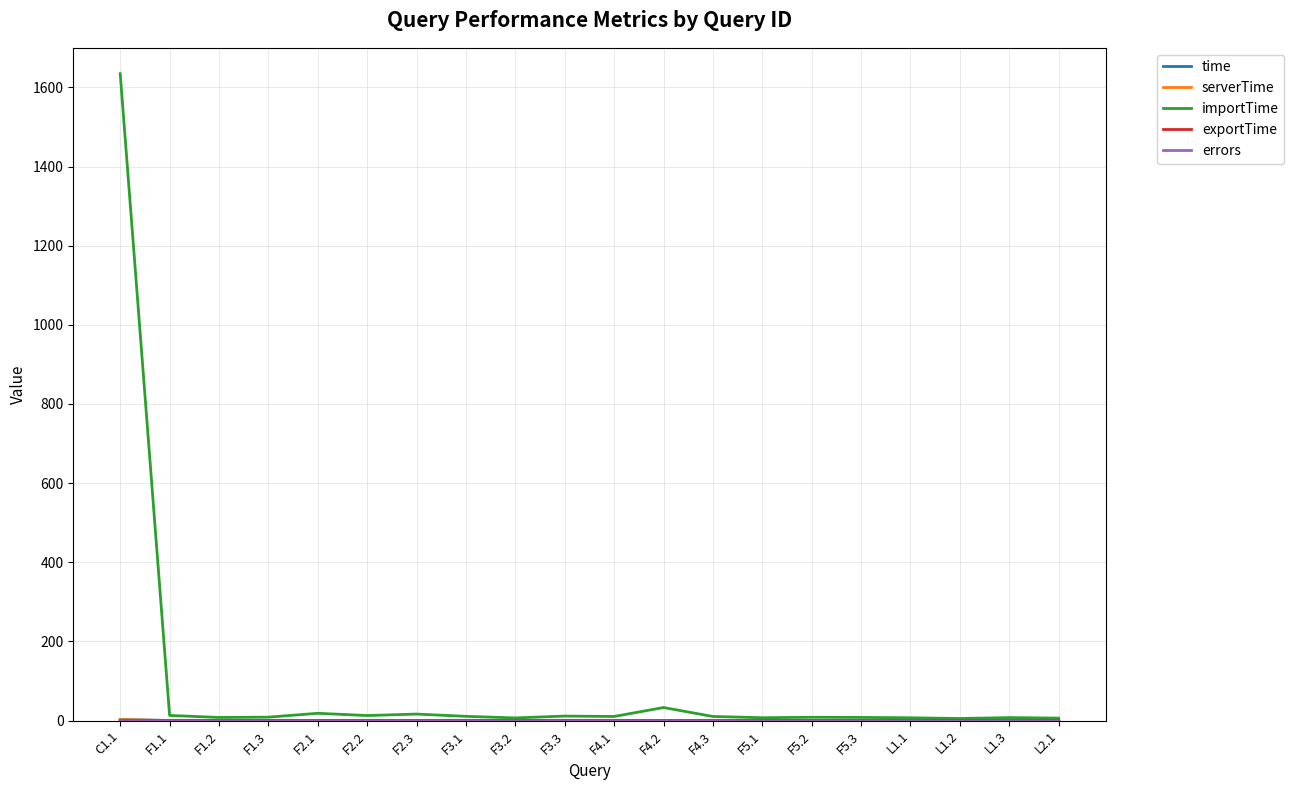

Which series has the widest spread of values?

importTime